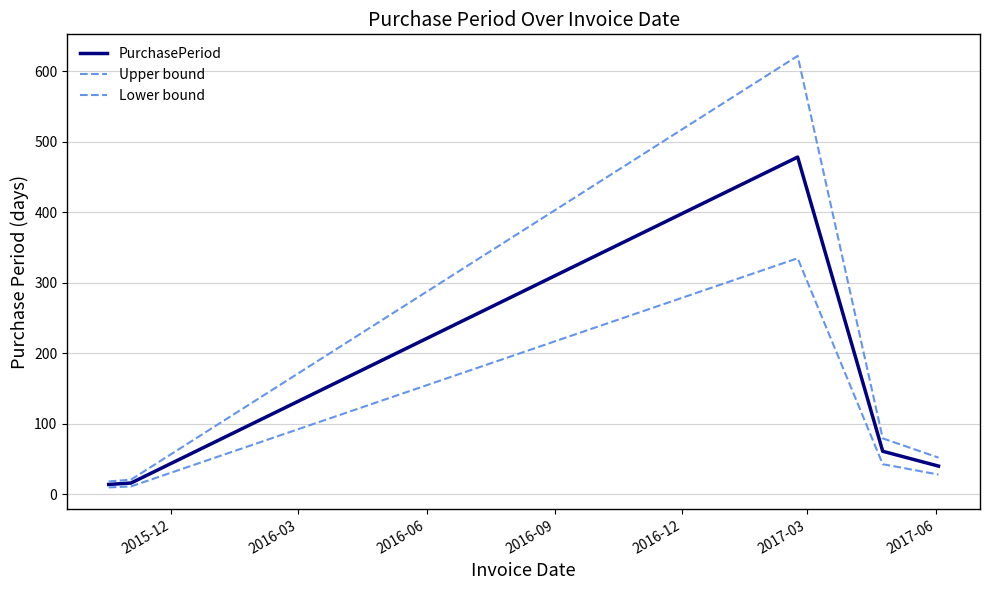

At how many categories does at least one series exceed 430?

1